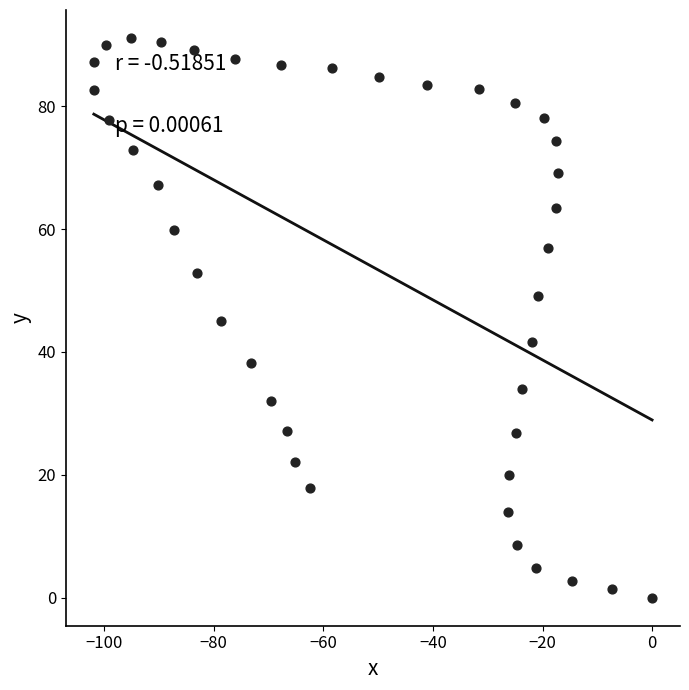

What is the range of X values (max minus min)?

101.9